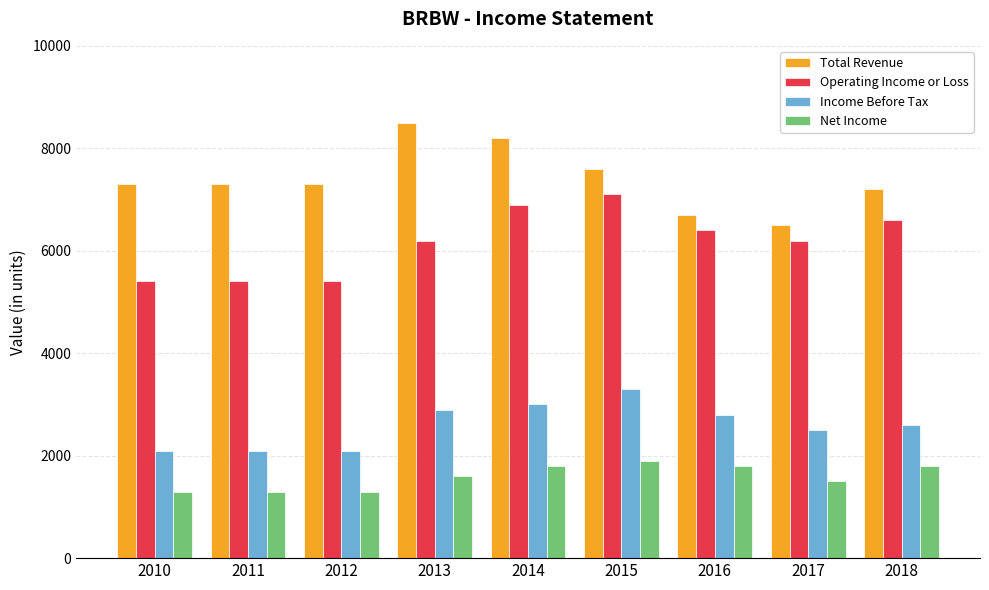

How many groups of bars are there?

9